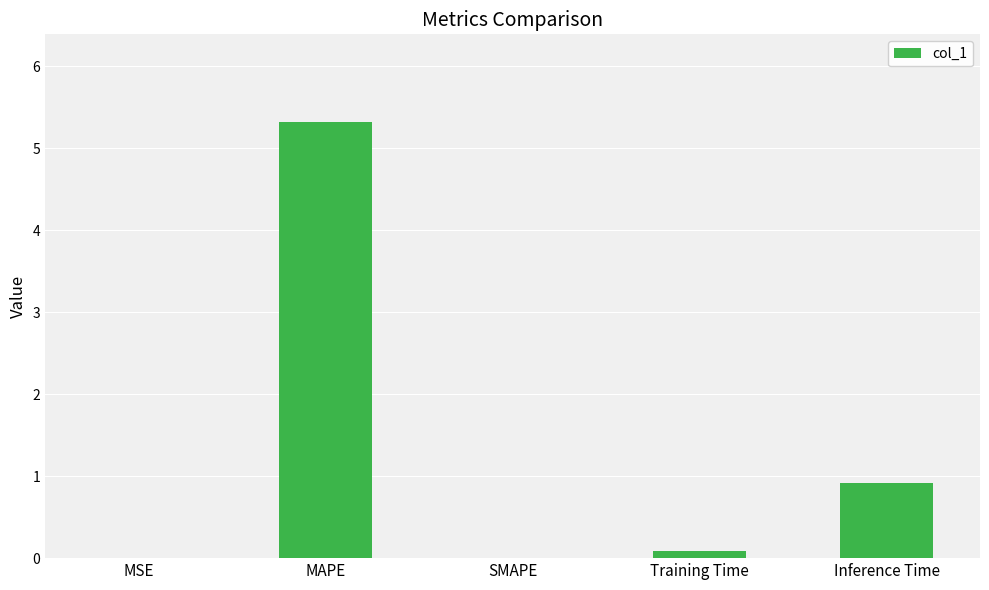

What is the greatest value displayed?

5.3